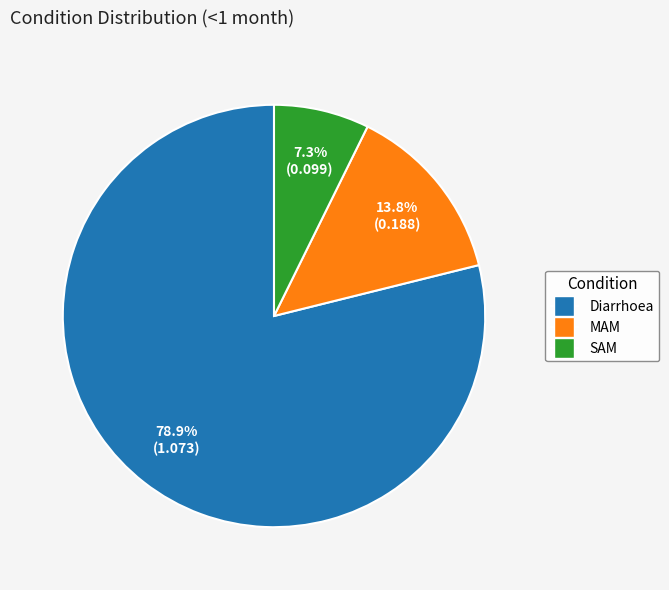

How many slices are in this pie chart?

3